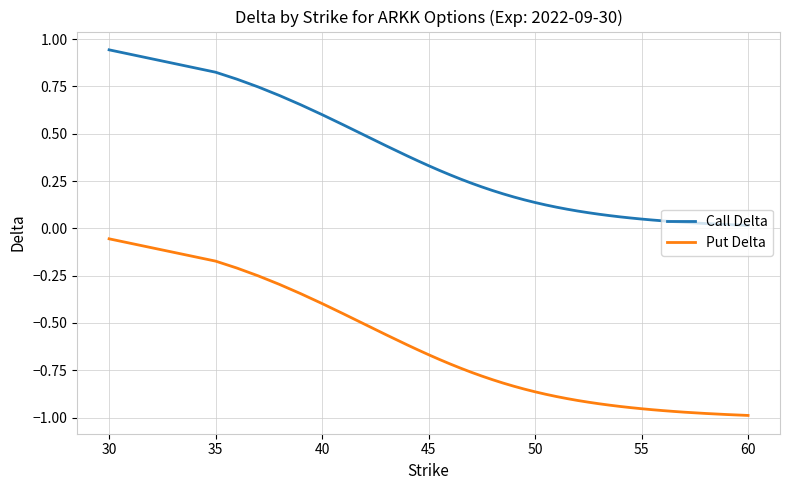

True or false: Call Delta and Put Delta intersect in this chart.

False